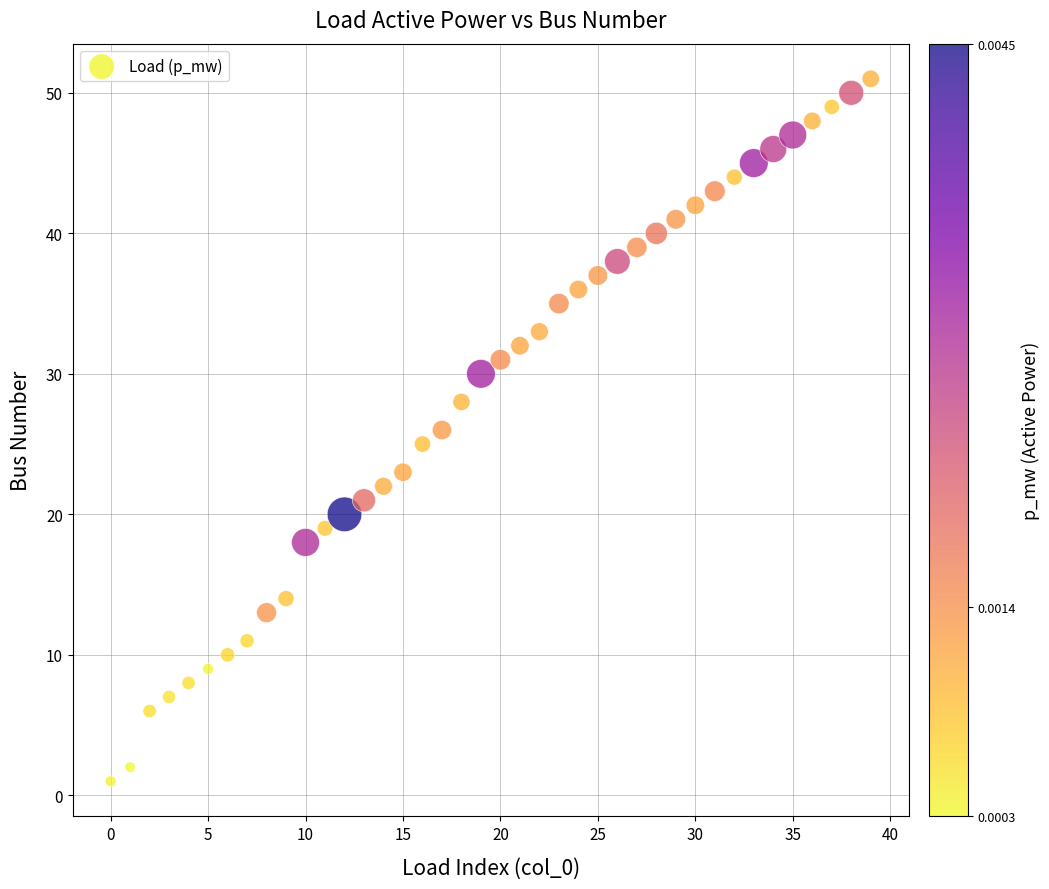

What is the range of Y values (max minus min)?

50